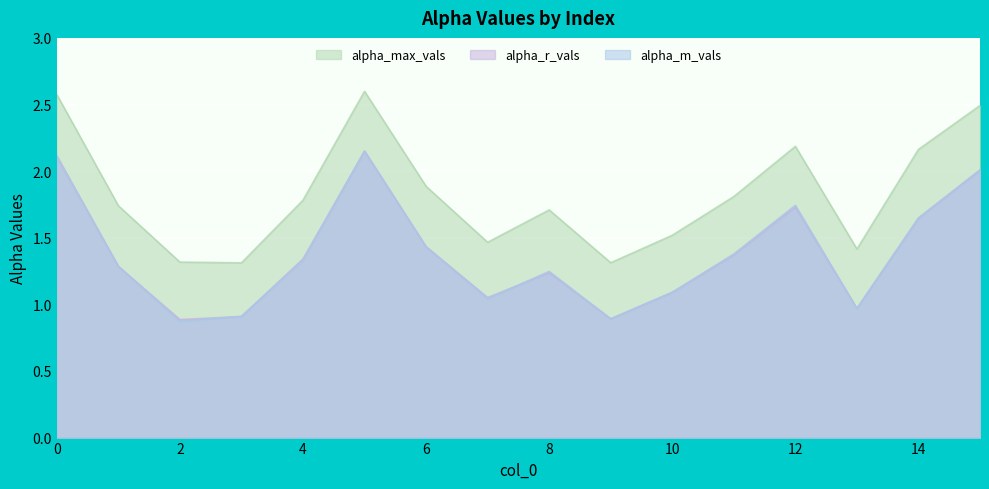

What is the difference between the maximum and second lowest values in the alpha_max_vals series?

1.3